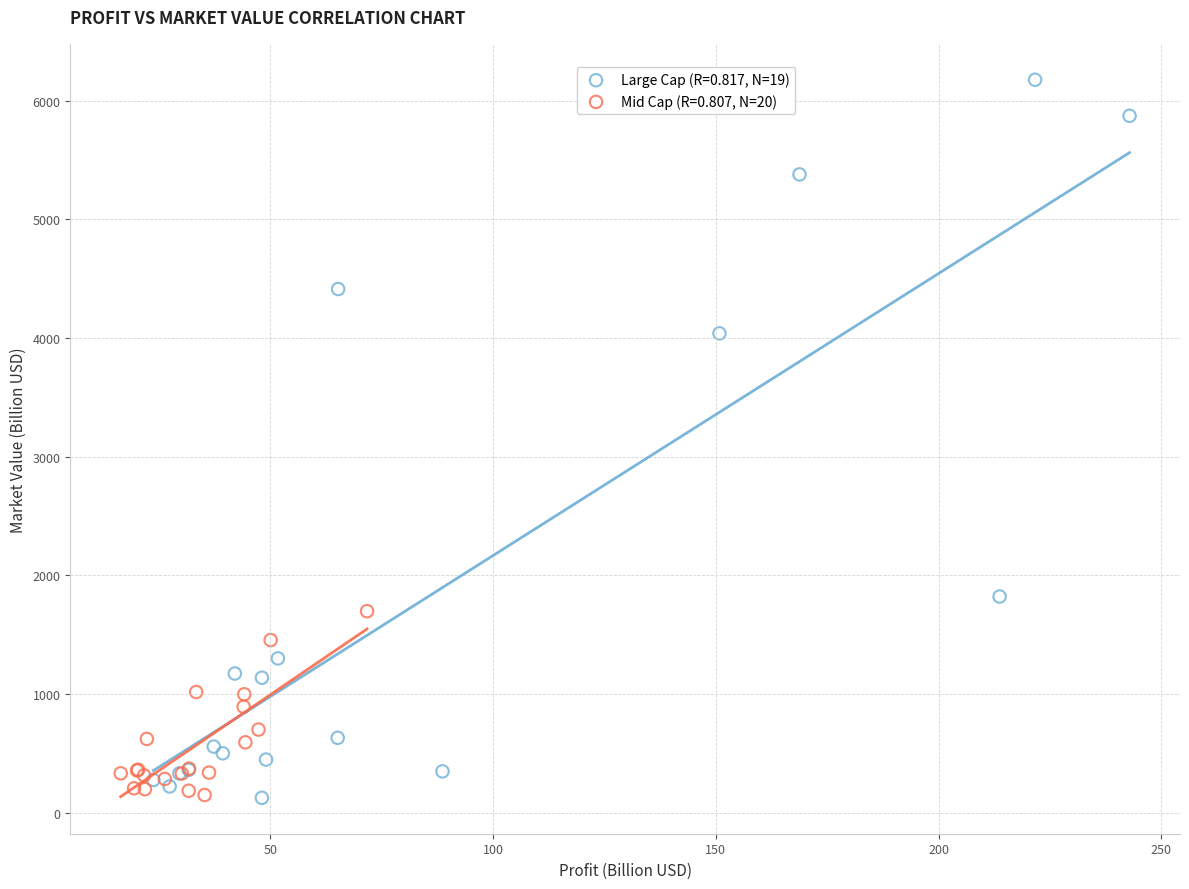

Which series contains the highest Y value?

Large Cap (R=0.817, N=19)